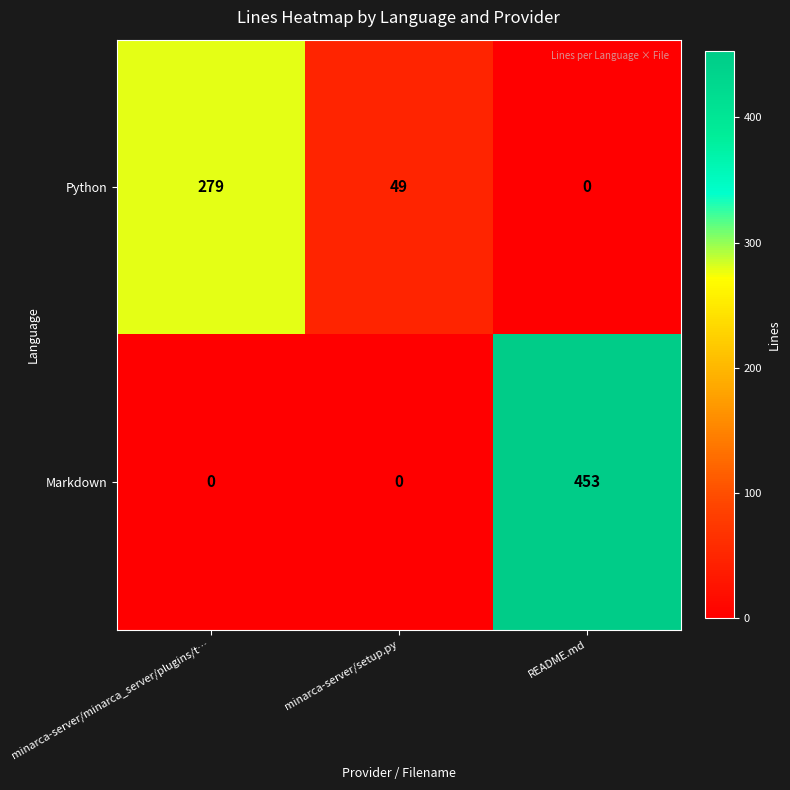

List the series in order of their peak value, highest first.

Markdown, Python